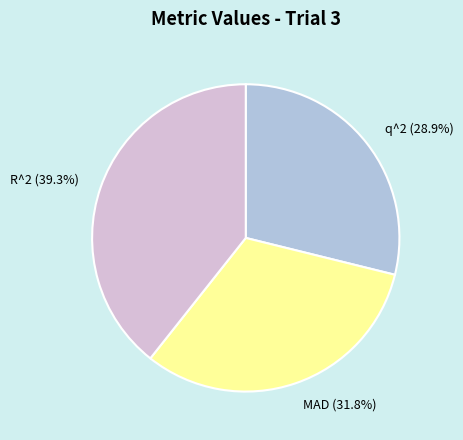

Between MAD and q^2, which is larger?

MAD